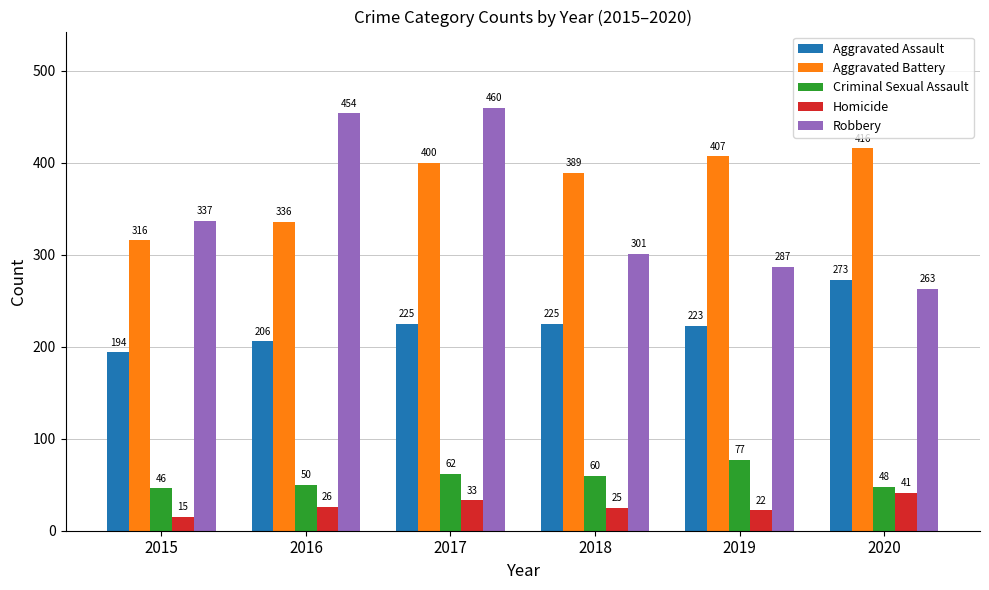

At which label does Criminal Sexual Assault reach its peak?

2019